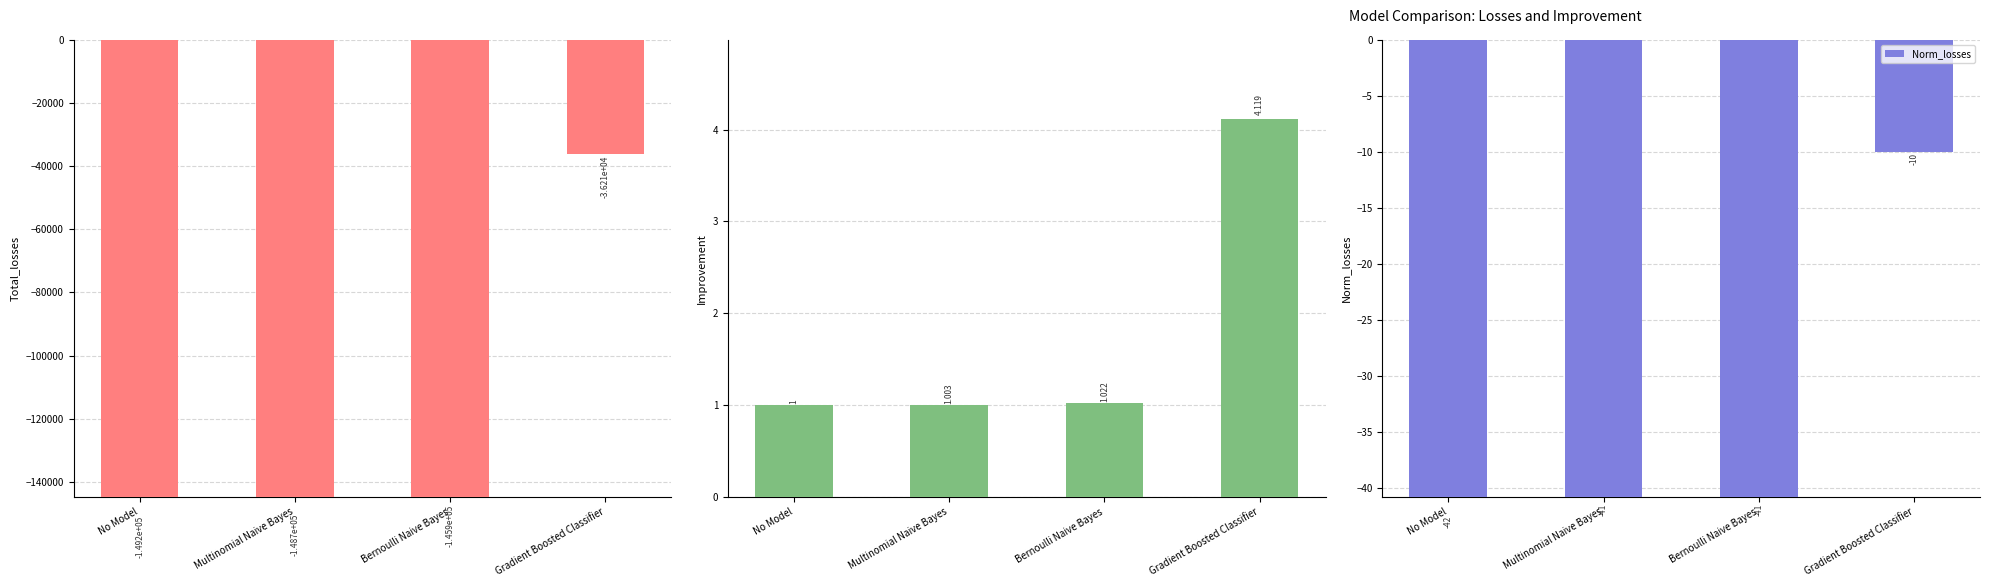

Reading left to right, what are all the values shown in this chart?

Total_losses: -149158.0	-148721.0	-145890.0	-36210.0
Improvement: 1.0	1.0	1.0	4.1
Norm_losses: -42.0	-41.0	-41.0	-10.0